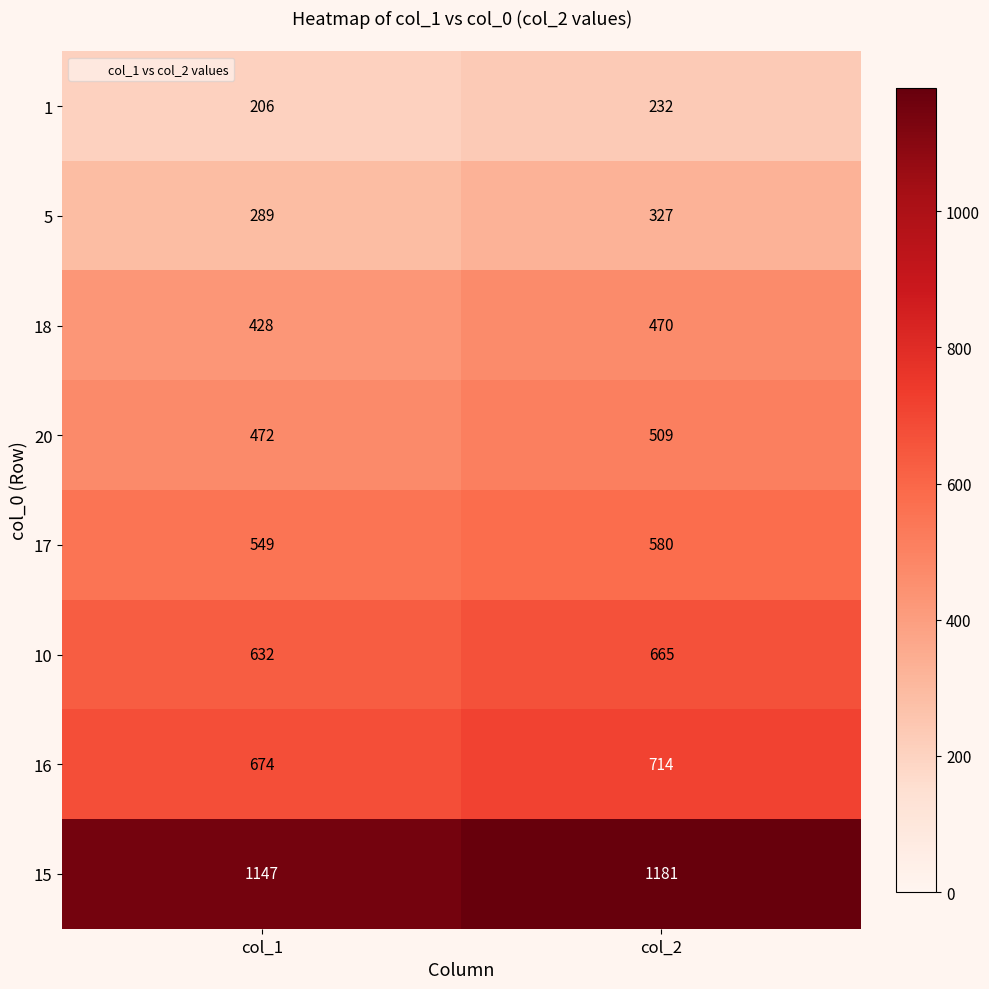

At how many categories does at least one series exceed 777?

2